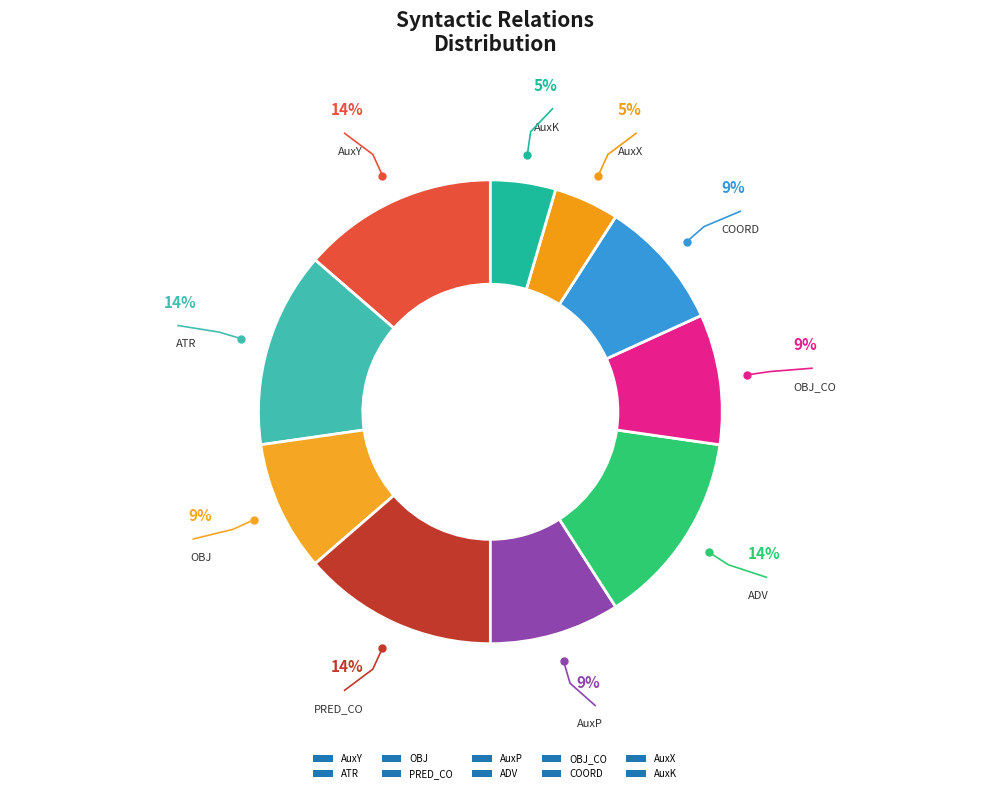

Is it true that AuxP is 20% of the pie?

False